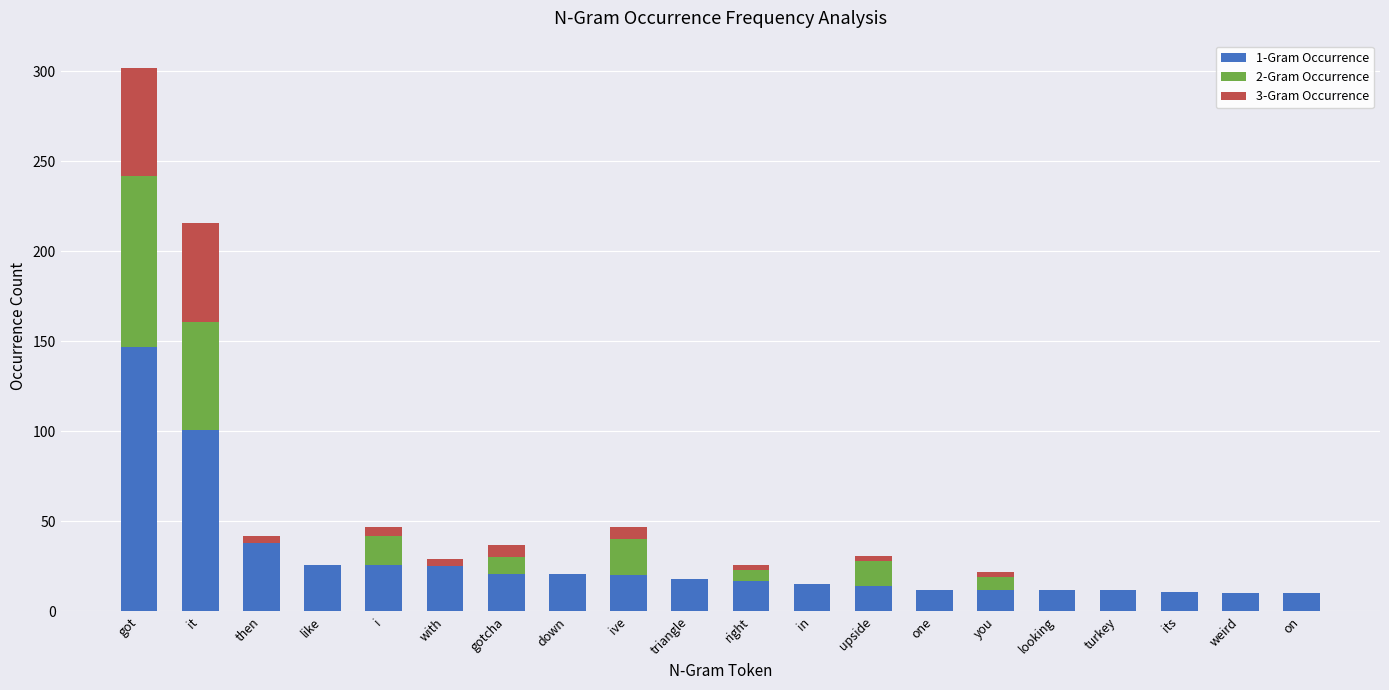

True or false: 1-Gram Occurrence has a value of 20 at ive.

True